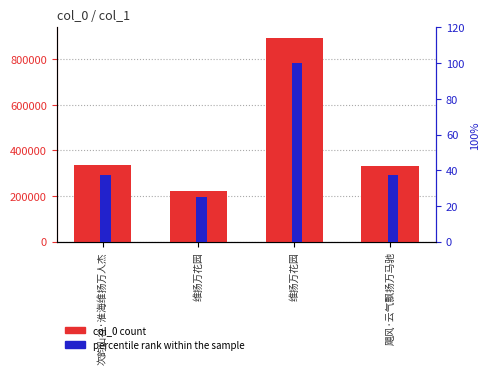

At 次韵山谷·淮海维扬万人杰, list the series in order from smallest to largest.

percentile rank within the sample, col_0 count